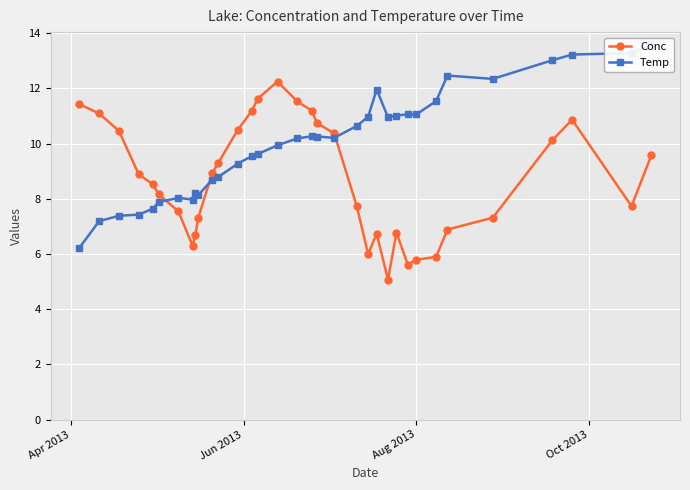

What is the difference between the second highest and minimum values in the Conc series?

6.6